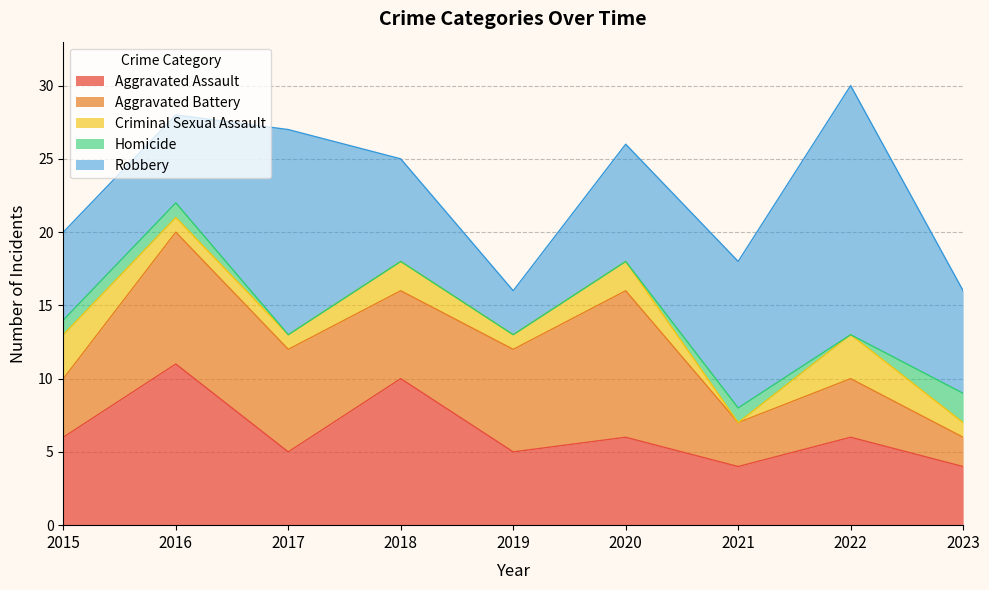

How many interior local peaks does the Homicide series have?

1